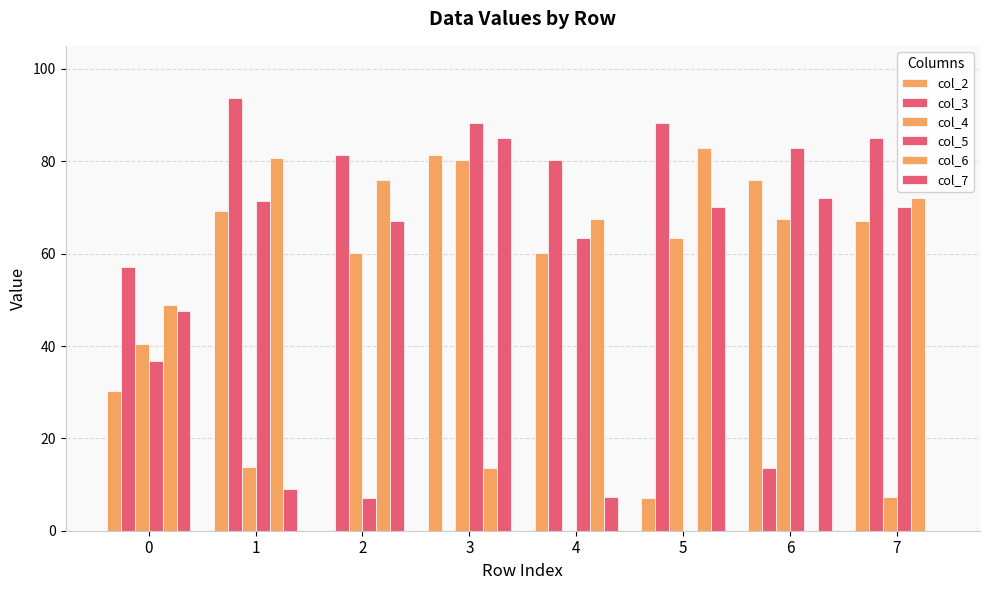

How many groups of bars are there?

8